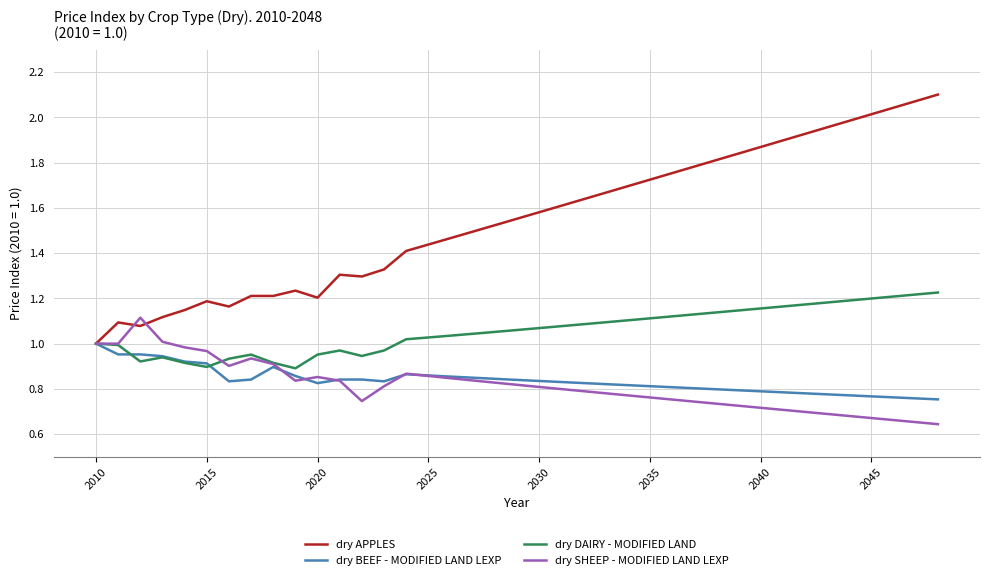

True or false: dry DAIRY - MODIFIED LAND has more than 0 interior local peaks.

True